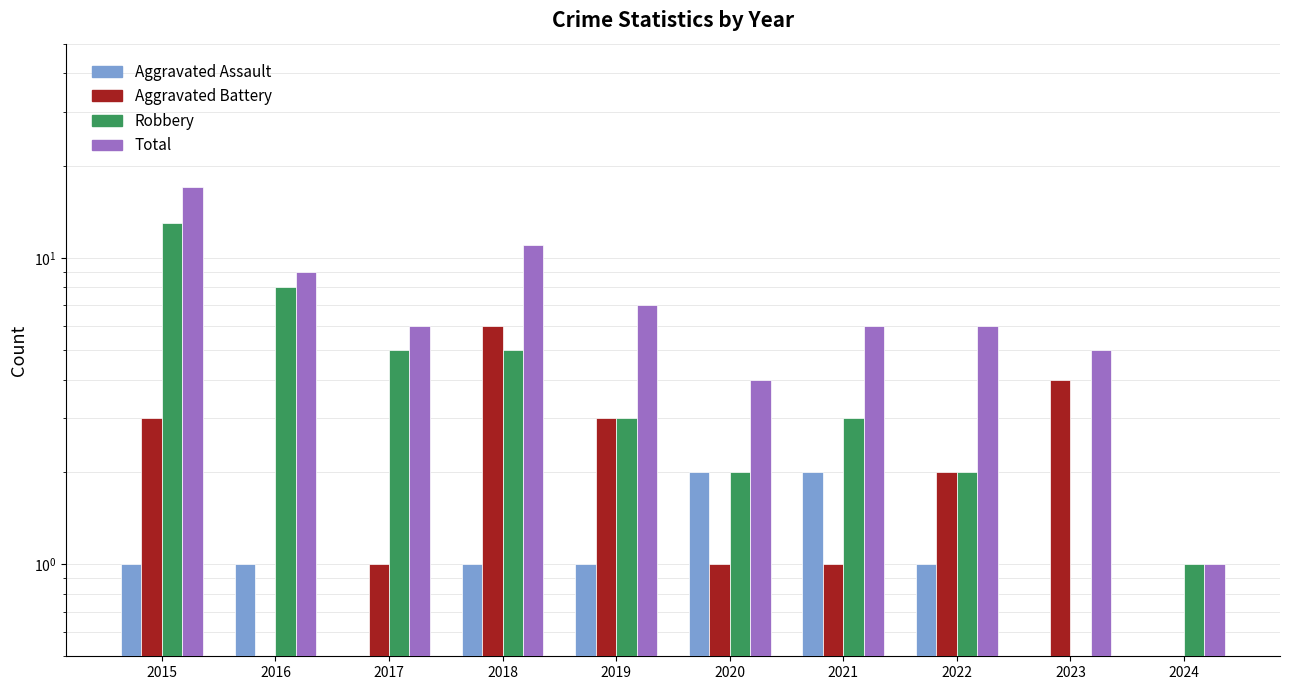

Which series changed the most between 2018 and 2021?

Aggravated Battery